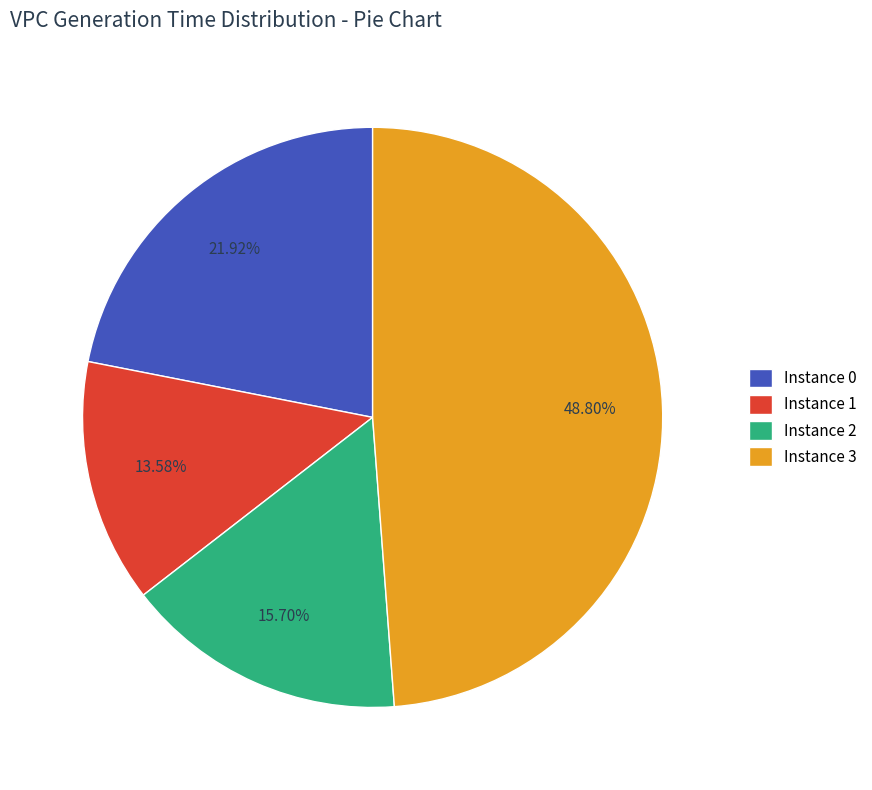

Rank the categories by value from lowest to highest.

Instance 1, Instance 2, Instance 0, Instance 3